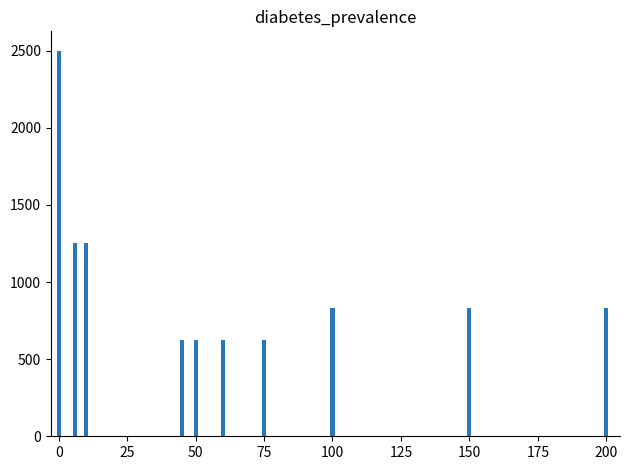

What is the minimum value shown in the chart?

625.0